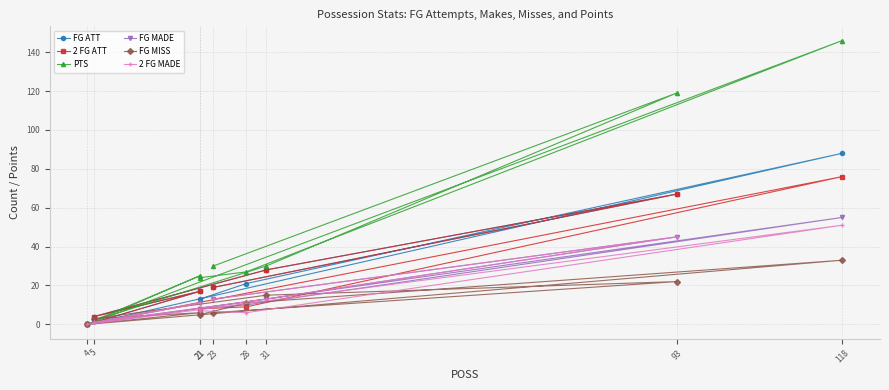

True or false: 2 FG MADE has a value of 1 at 5.

True